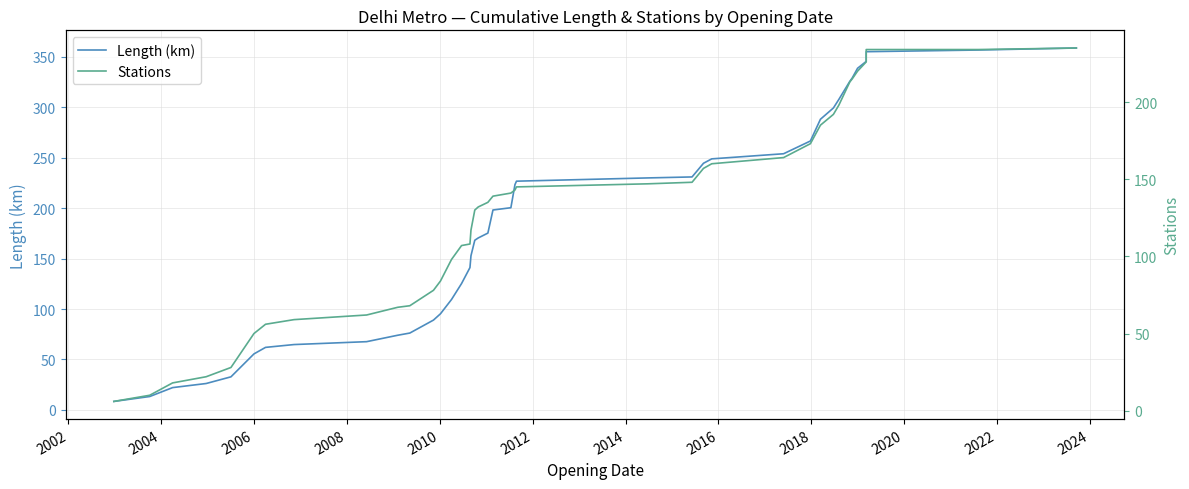

List the series in order of their overall mean, lowest first.

Stations, Length (km)